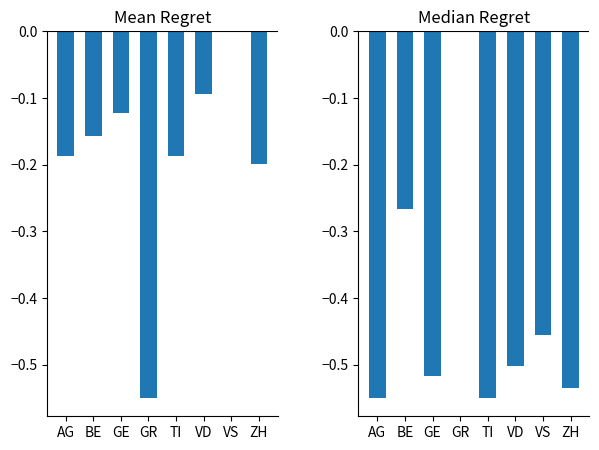

What is the sum of the Median Regret values at GR and VD?

-0.5